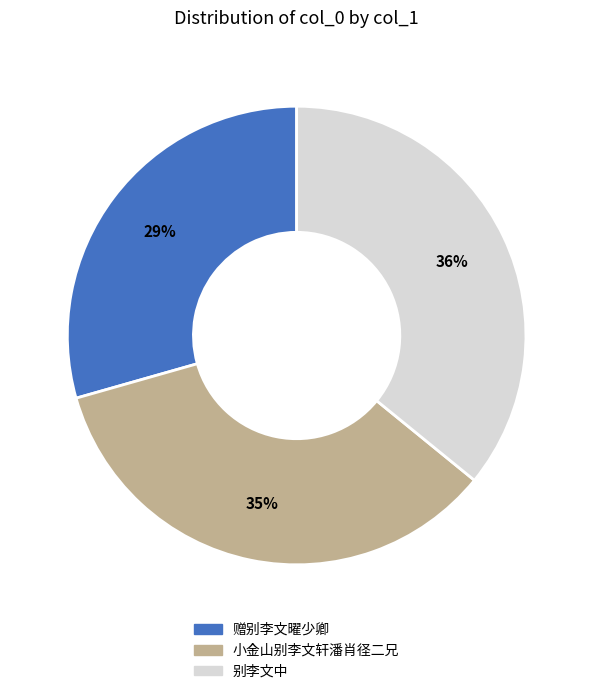

What percentage is the 小金山别李文轩潘肖径二兄 slice, to the nearest percent?

35%